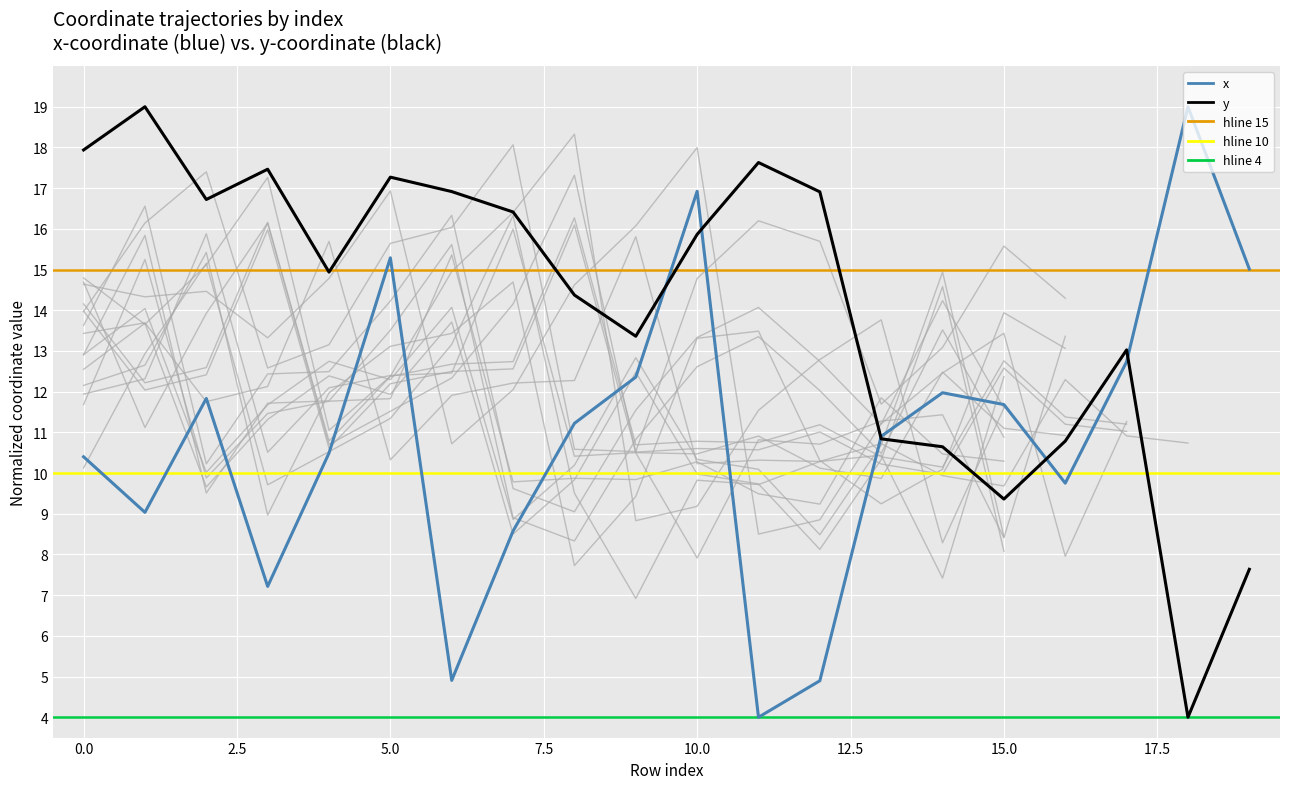

True or false: y has more than 2 points higher than both neighbors.

True